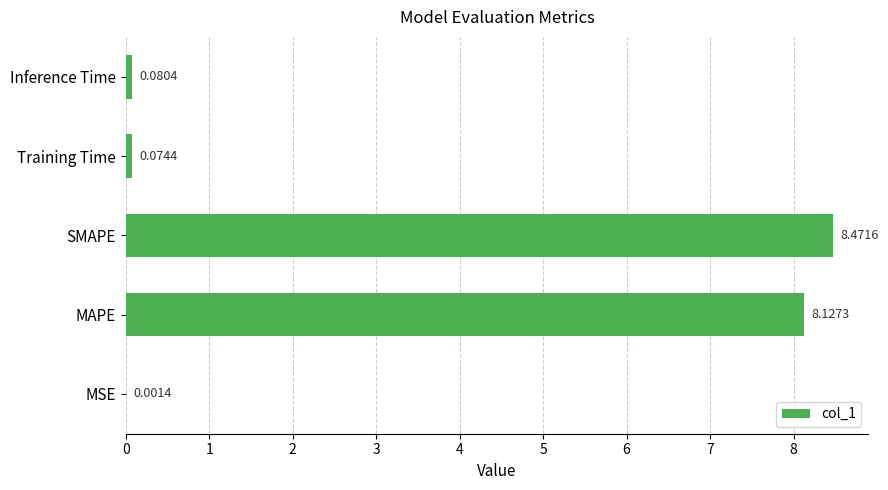

At which label is the value closest to 4?

Inference Time